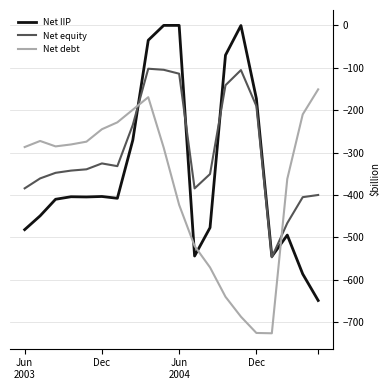

What is the minimum value shown in the chart?

-726.6